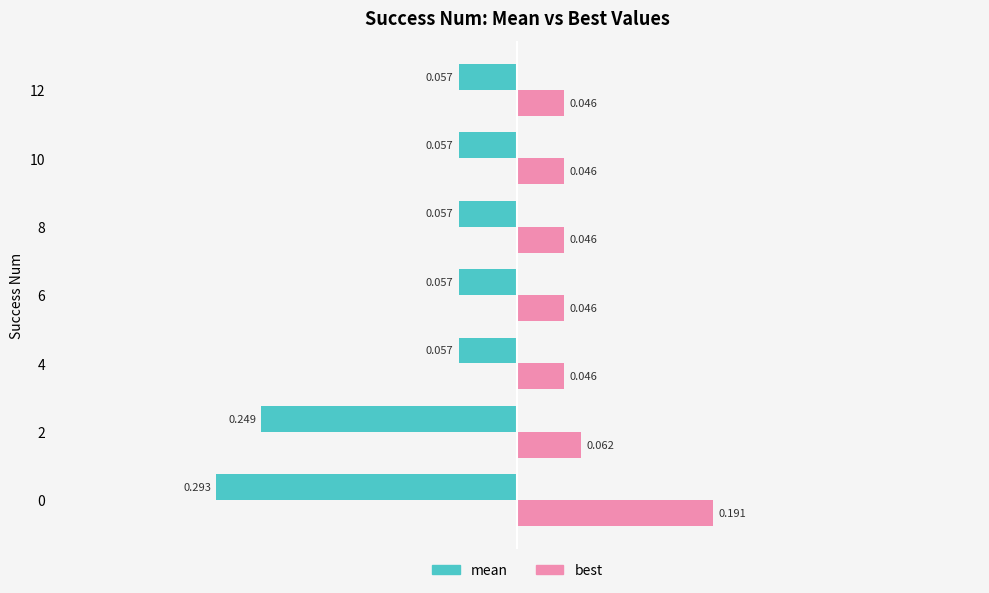

At how many categories does at least one series exceed 0?

7